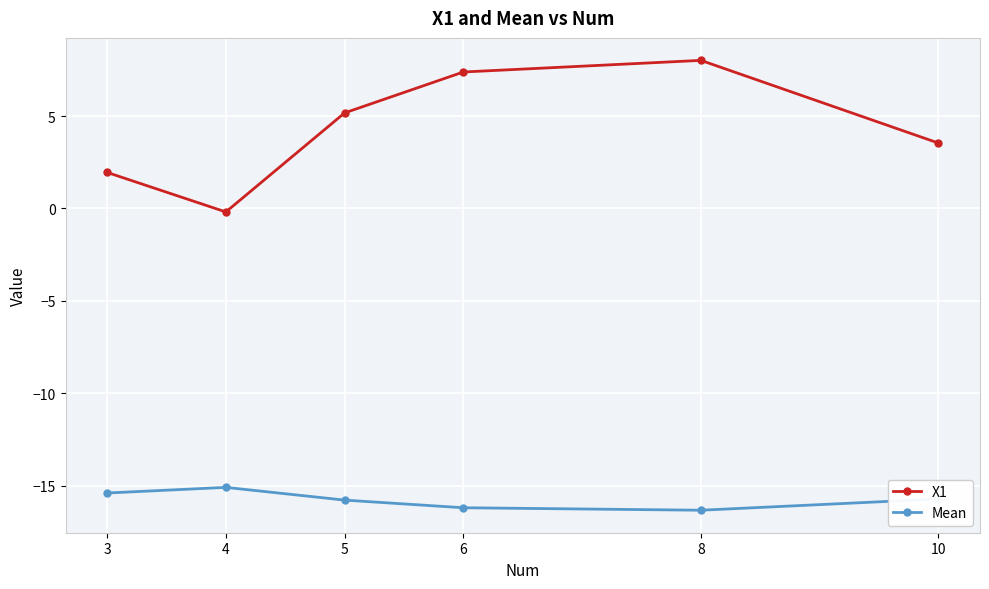

What is the total value across all series at 3?

-13.5